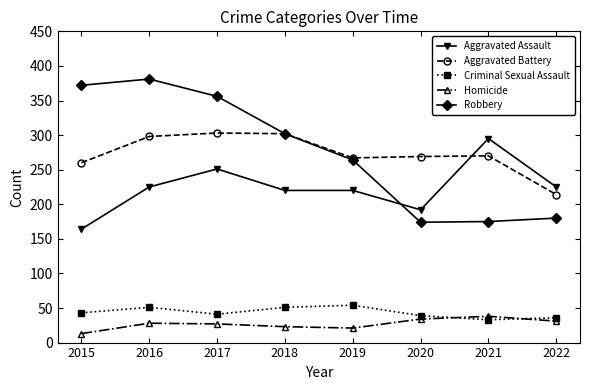

Is the value of Criminal Sexual Assault at 2017 greater than the value of Robbery at 2017?

No